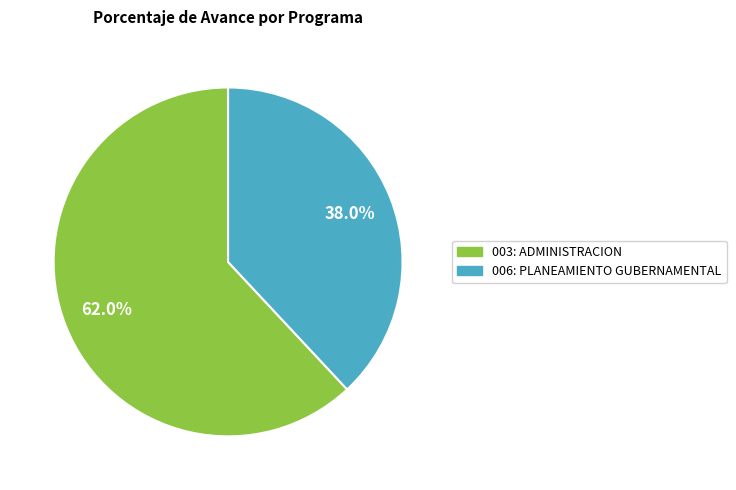

How many segments does this pie chart have?

2